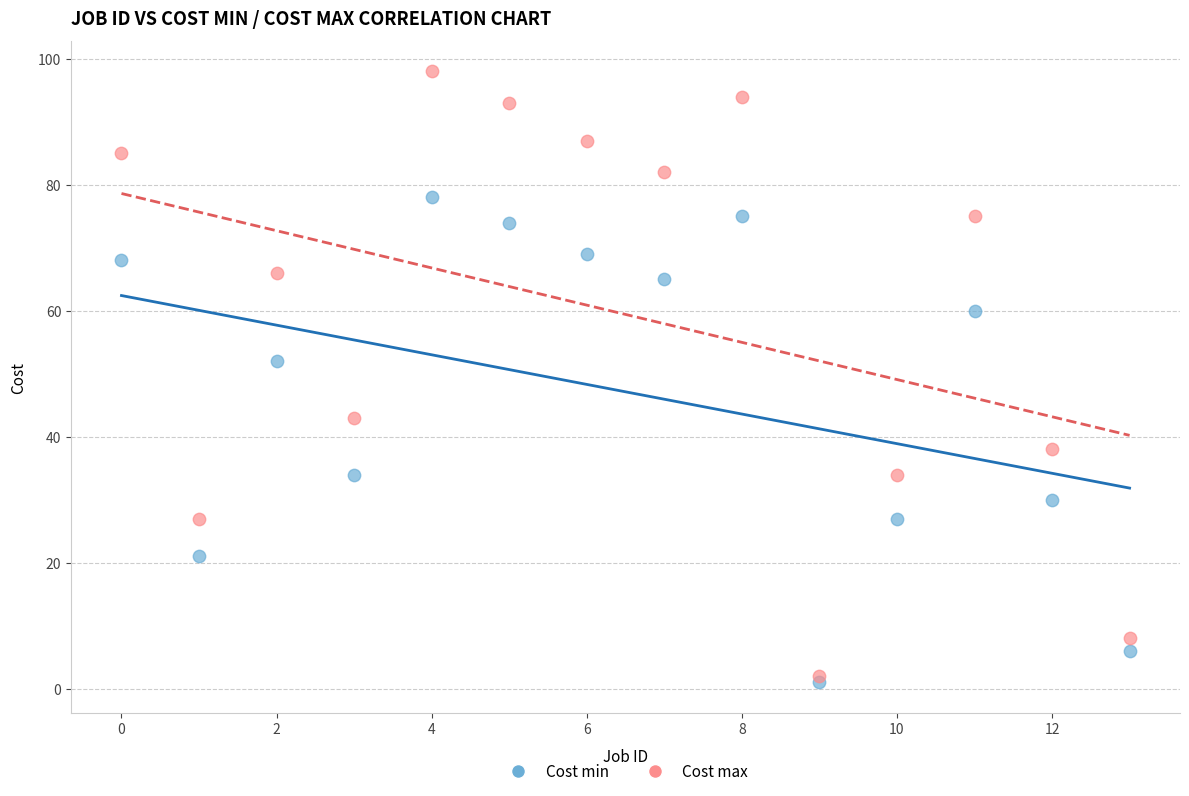

Across all series, what Y value is closest to 49?

52